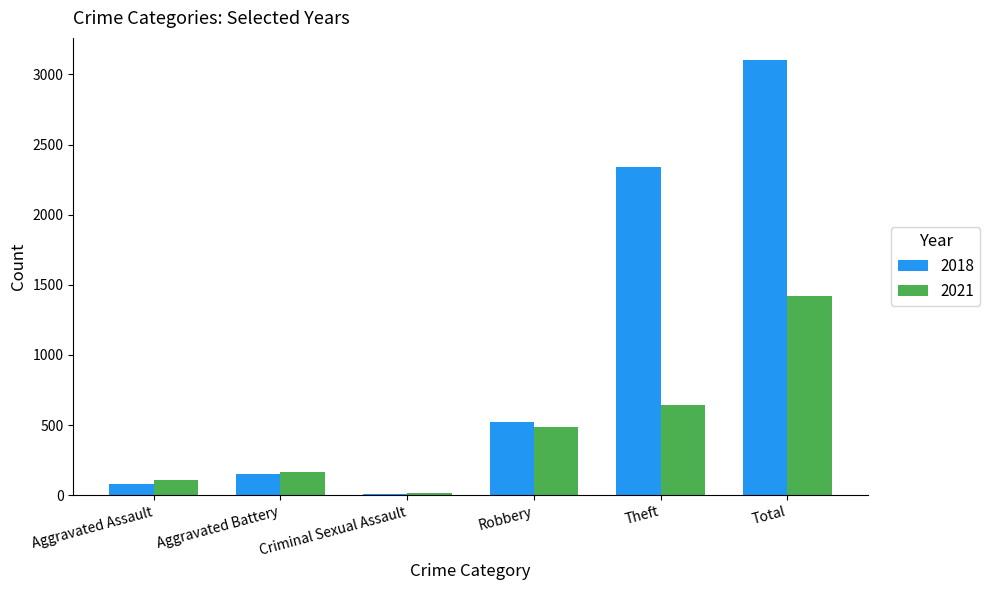

Which series has the widest spread of values?

2018